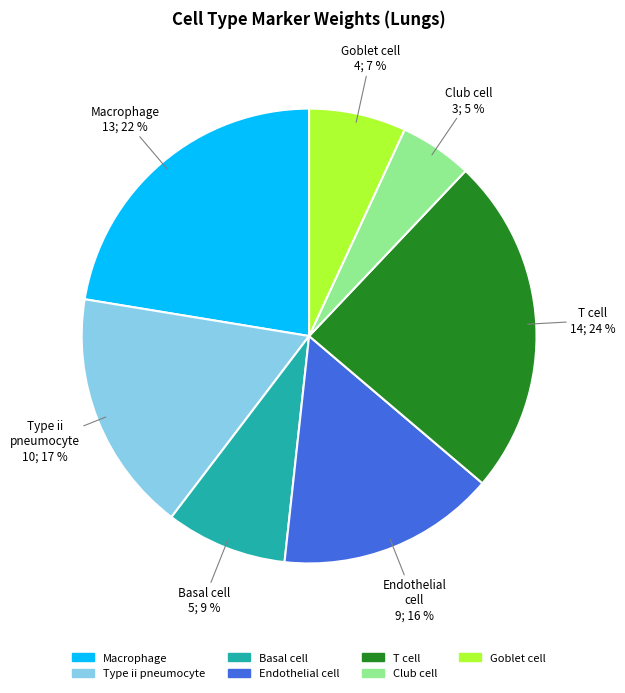

Does Goblet cell account for over 50% of the chart?

No